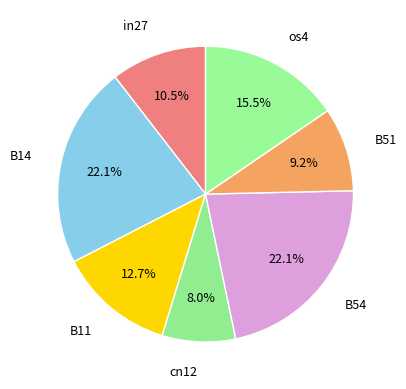

Count the number of slices in the pie.

7